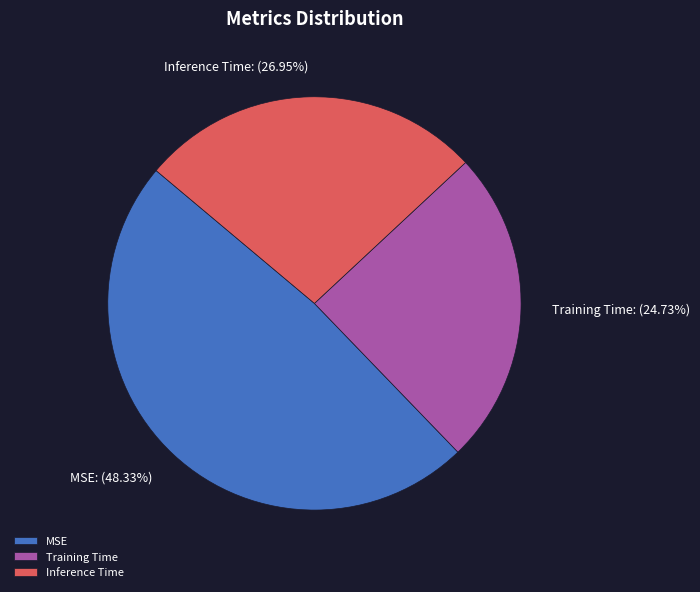

Does MSE account for over 50% of the chart?

No